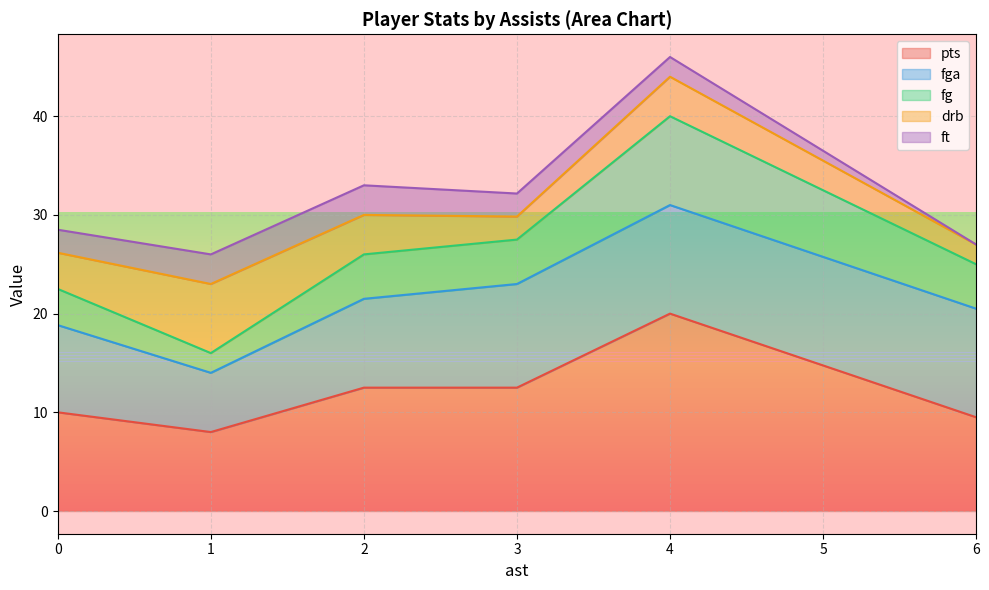

At which category is the sum across all series the highest?

4